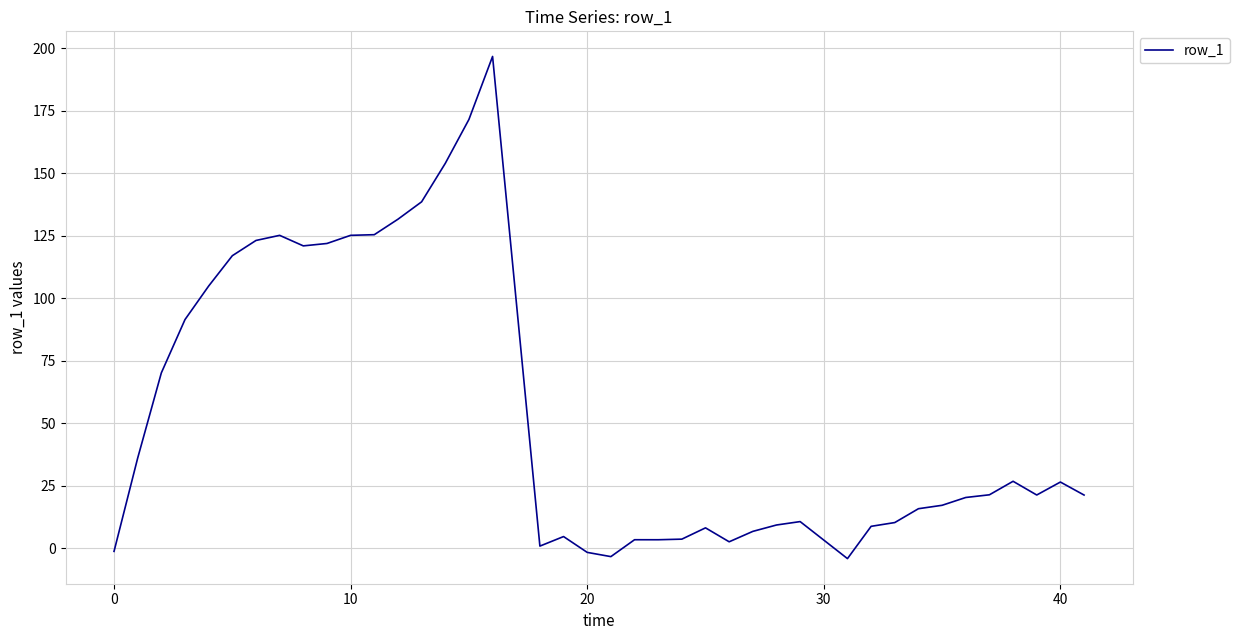

What is the maximum value shown in the chart?

196.7